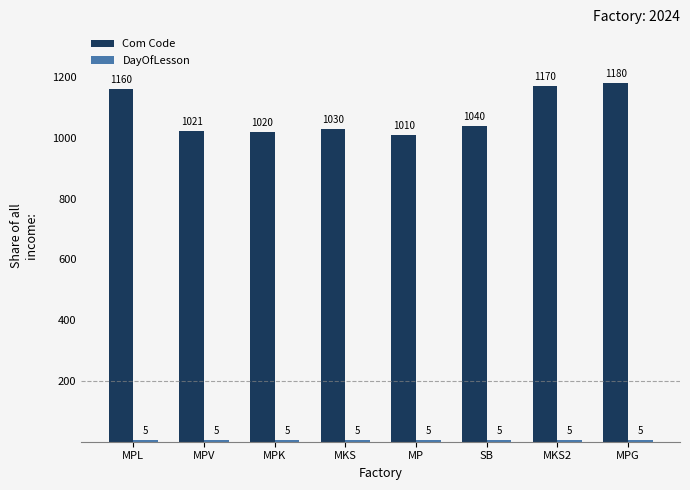

Rank the categories by Com Code value from highest to lowest.

MPG, MKS2, MPL, SB, MKS, MPV, MPK, MP